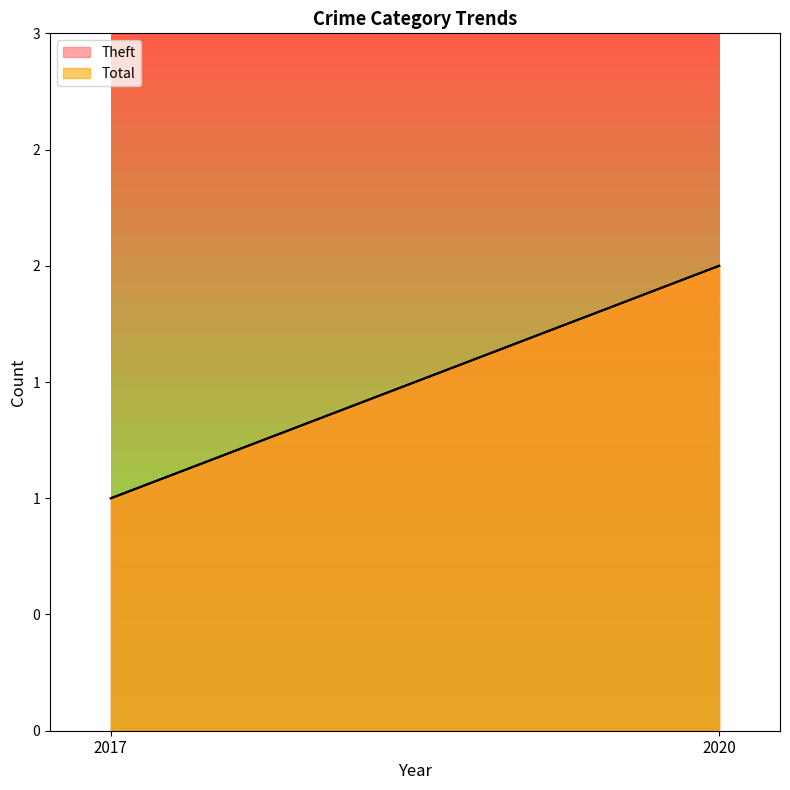

Which category has the lowest value across all series?

2017